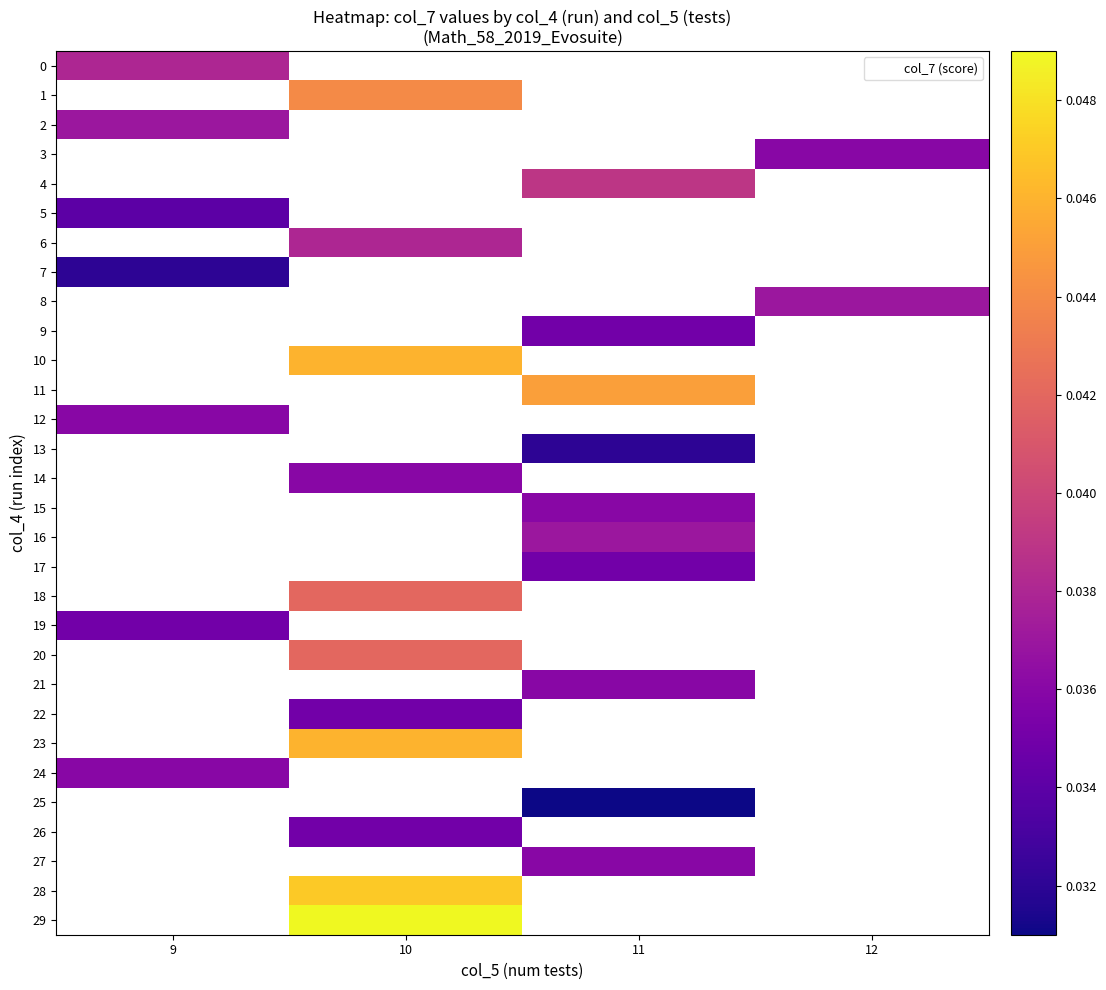

Between 12 and 10, which is larger?

10